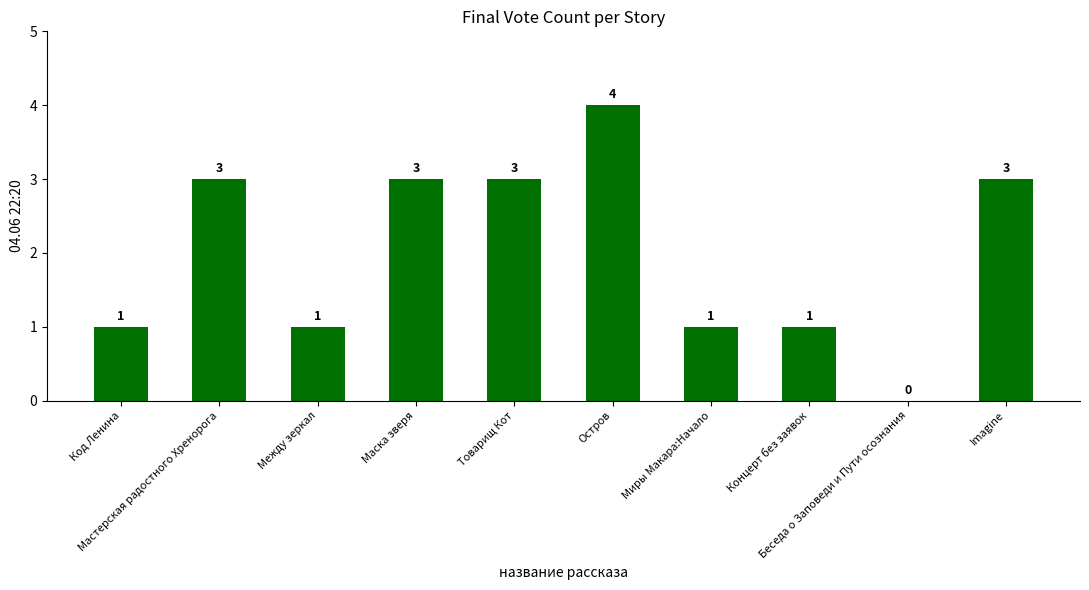

Approximately how many times larger is the value at Код Ленина compared to Мастерская радостного Хренорога?

0.3